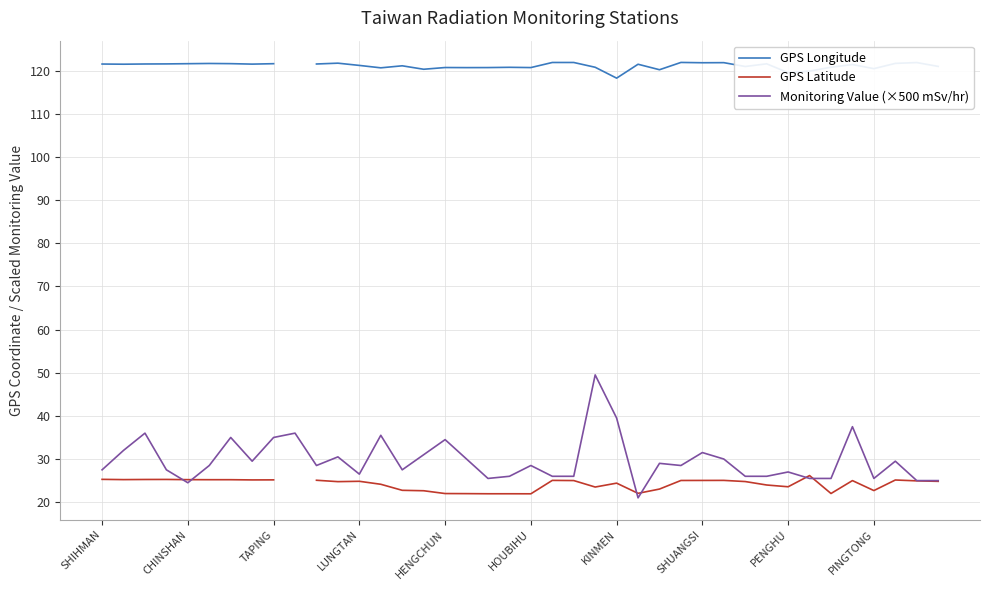

True or false: GPS Longitude has a value of 121.2 at 14.

True